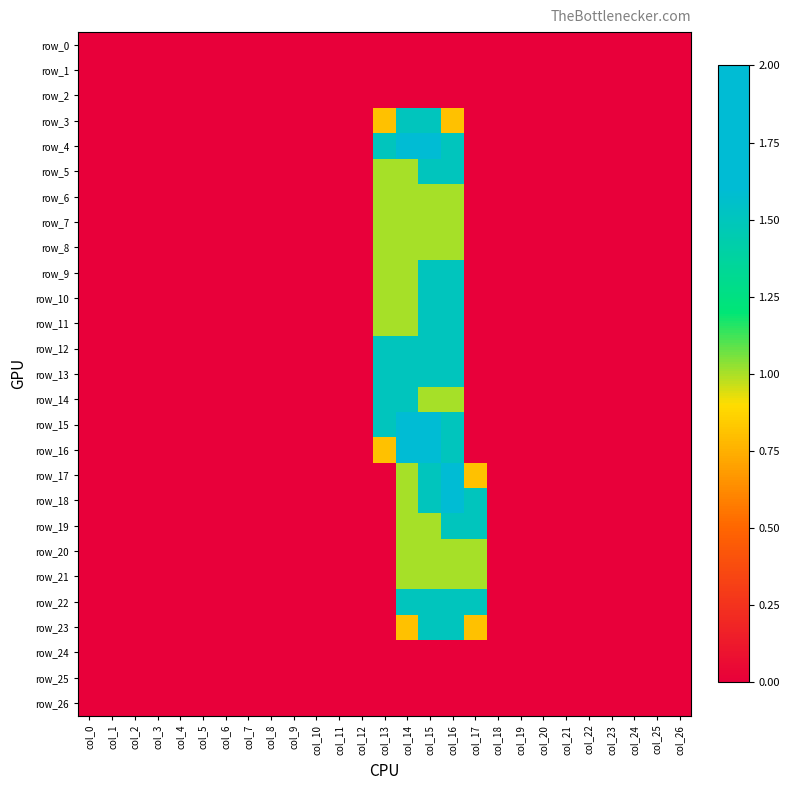

Which series has the widest spread of values?

row_4